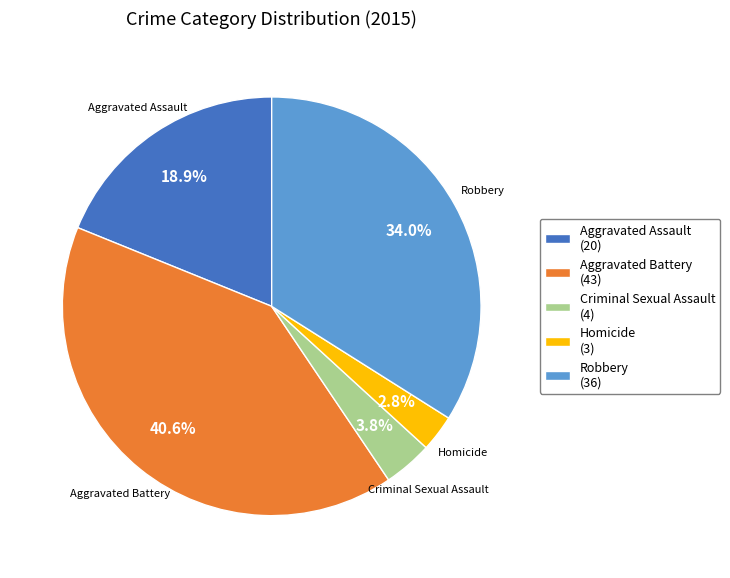

Approximately how many times larger is the value at Aggravated Assault compared to Robbery?

0.6